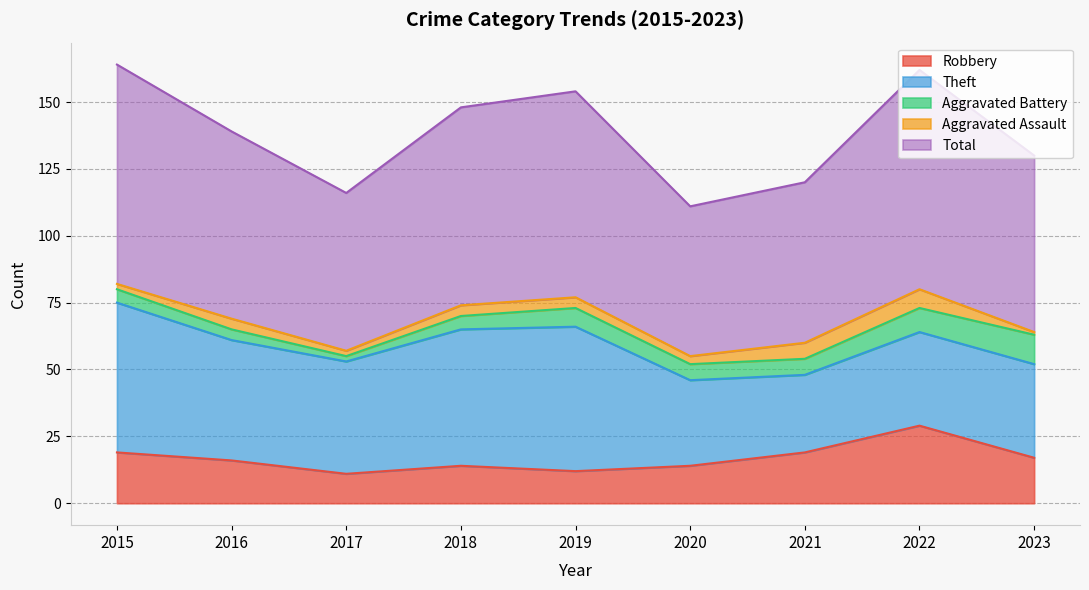

How many interior local peaks does the Theft series have?

1